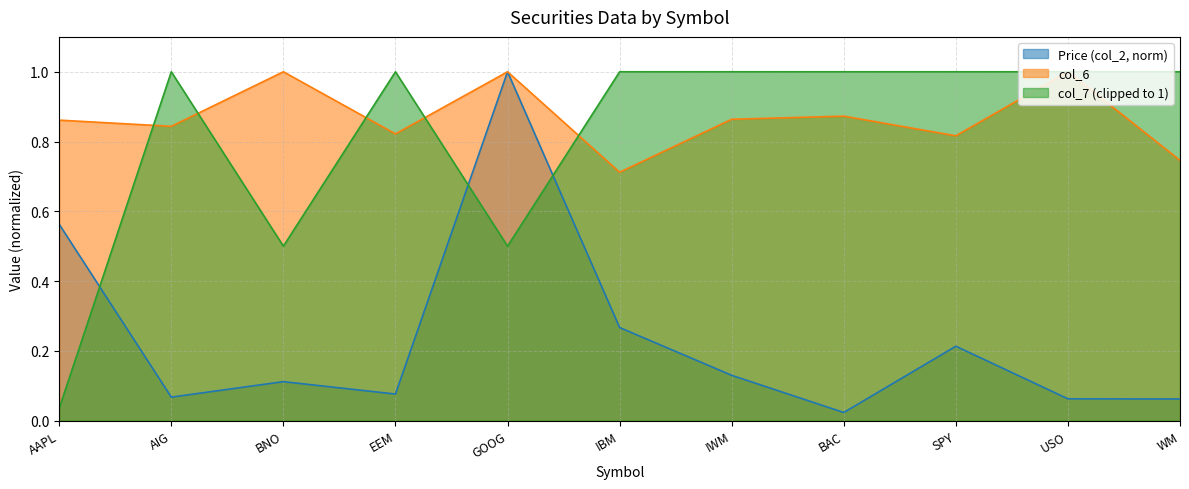

Which category has the lowest value in the col_6 series?

IBM